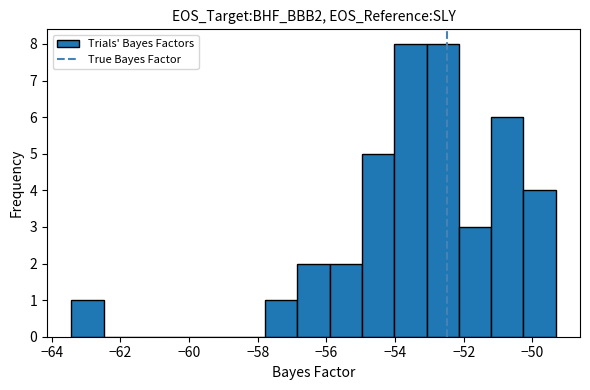

Reading left to right, transcribe this chart: for each bar, give the range it covers on the x-axis and its height. Neither the bar edges nor the heights are printed on the chart, so give them approximately, as read against the axes.

-63.4 to -62.4: 1
-62.4 to -61.6: 0
-61.6 to -60.6: 0
-60.6 to -59.6: 0
-59.6 to -58.8: 0
-58.8 to -57.8: 0
-57.8 to -56.8: 1
-56.8 to -56.0: 2
-56.0 to -55.0: 2
-55.0 to -54.0: 5
-54.0 to -53.0: 8
-53.0 to -52.2: 8
-52.2 to -51.2: 3
-51.2 to -50.2: 6
-50.2 to -49.4: 4